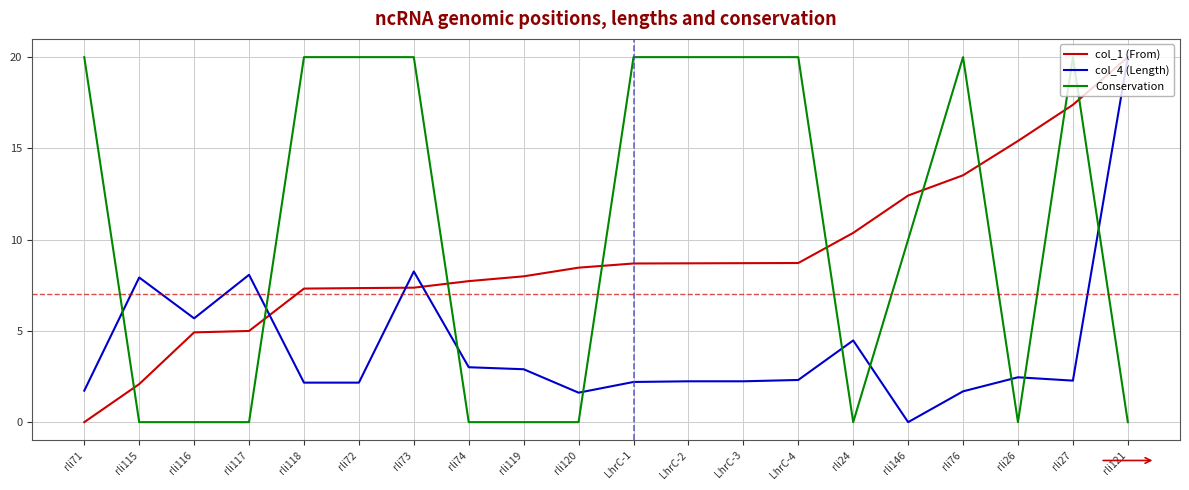

At how many categories does at least one series exceed 4?

20